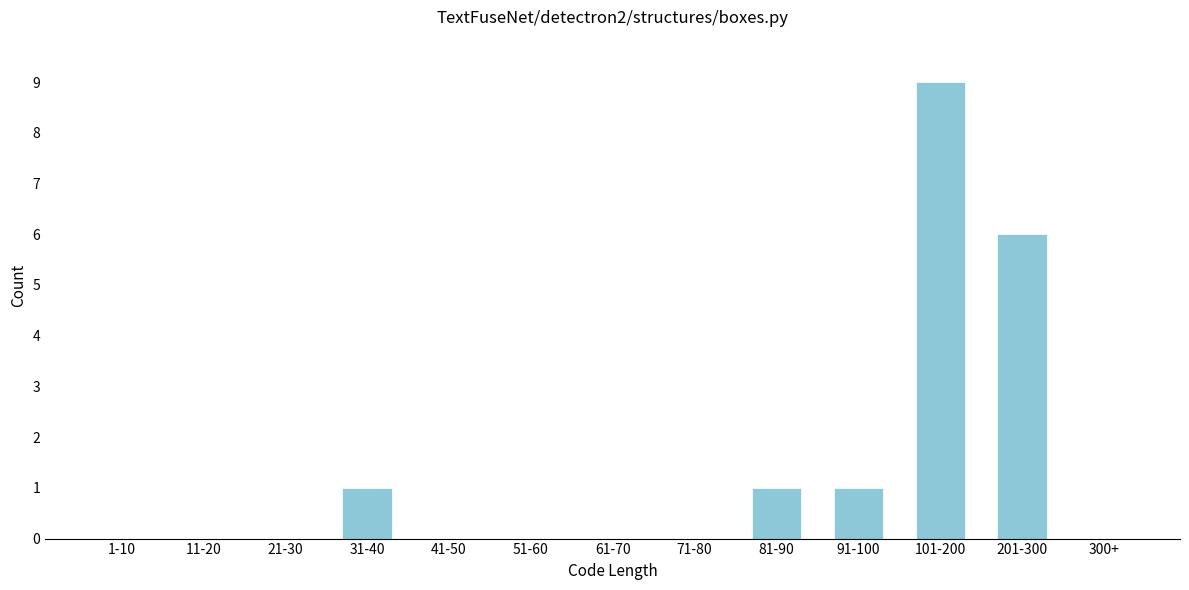

Reading left to right, list all the values displayed in this chart.

1-10=0	11-20=0	21-30=0	31-40=1	41-50=0	51-60=0	61-70=0	71-80=0	81-90=1	91-100=1	101-200=9	201-300=6	300+=0